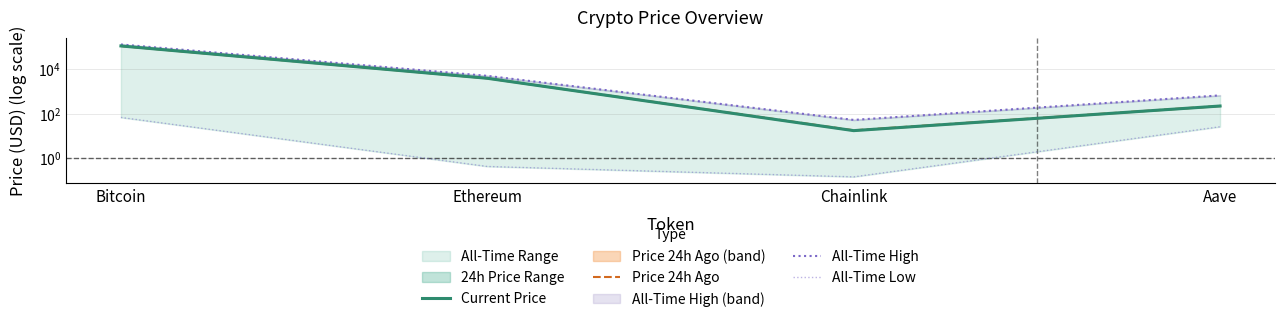

What is the sum of the Price 24h Ago values at Bitcoin and Ethereum?

112699.5